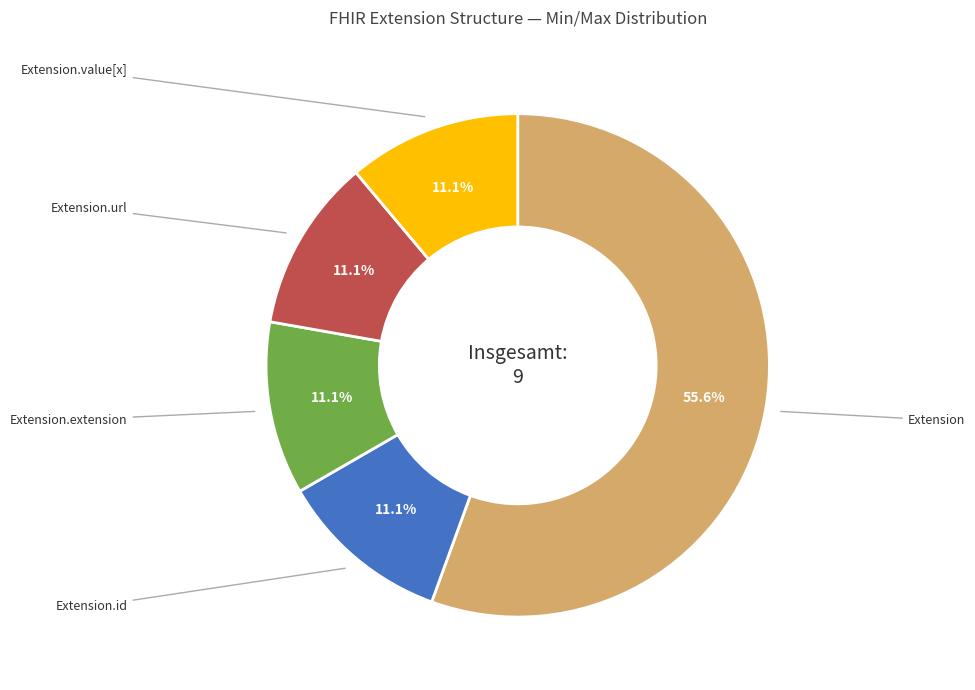

Does any single category account for the majority?

Yes